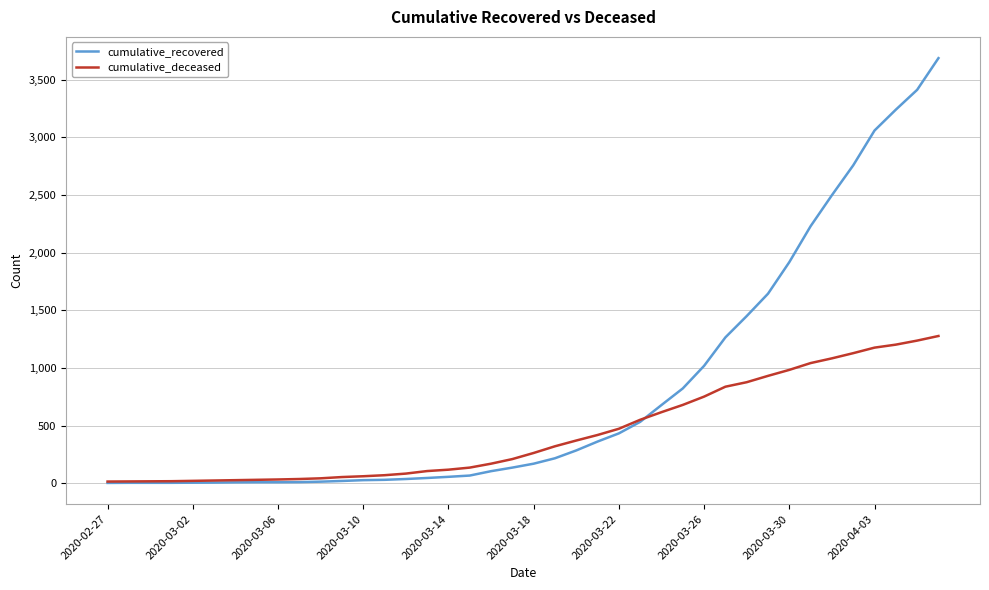

How many values in the cumulative_deceased series are below 262?

20